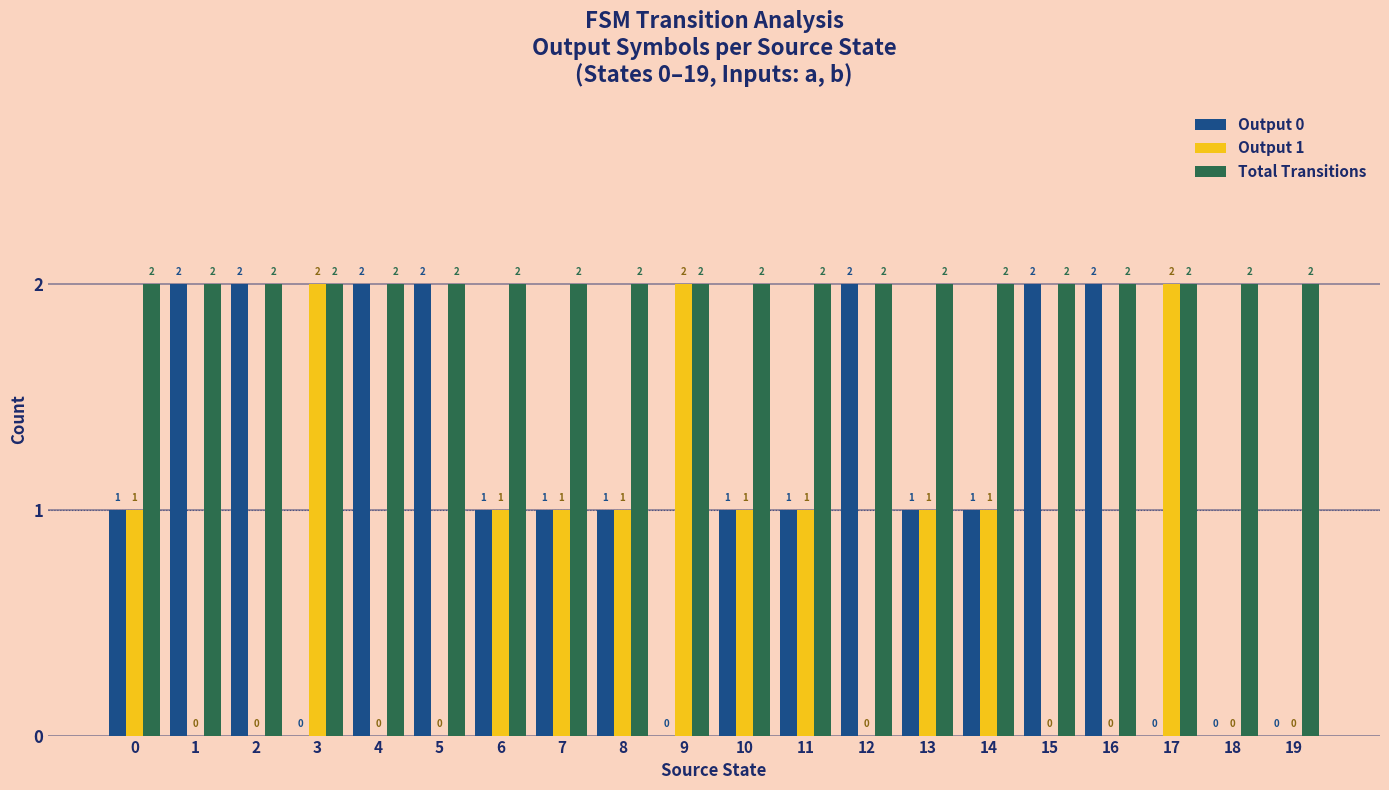

What are all the series names shown in the legend?

Output 0, Output 1, Total Transitions